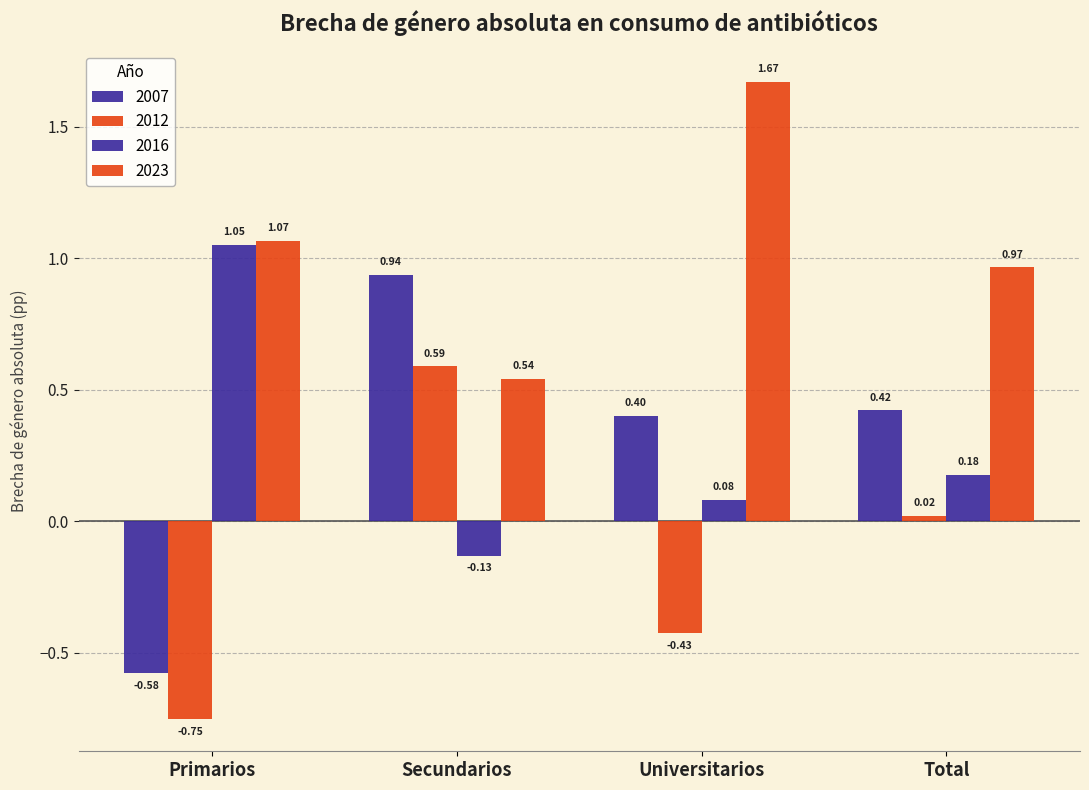

What position from the right is Universitarios?

2